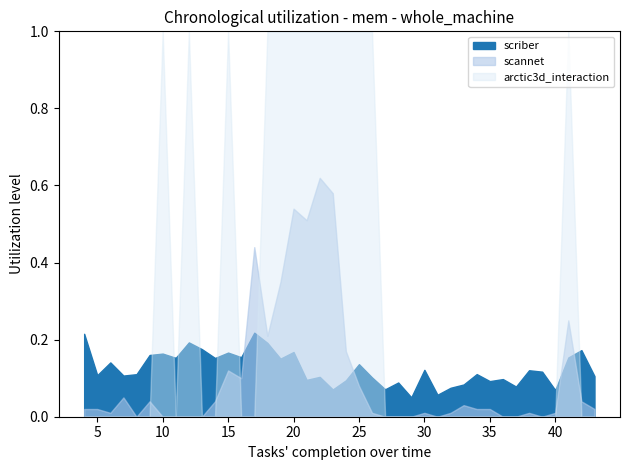

How many interior local peaks does the scannet series have?

10